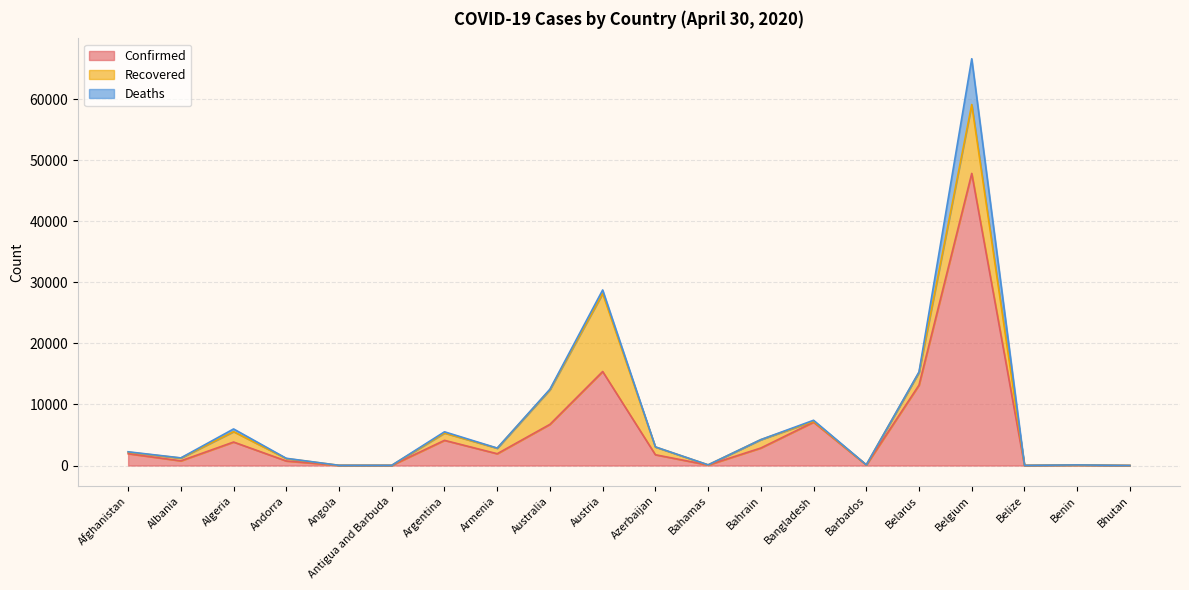

Reading right to left, list all the values displayed in this chart.

Confirmed: Bhutan=7	Benin=64	Belize=18	Belgium=47859	Belarus=13181	Barbados=80	Bangladesh=7103	Bahrain=2869	Bahamas=80	Azerbaijan=1766	Austria=15402	Australia=6746	Armenia=1932	Argentina=4127	Antigua and Barbuda=24	Angola=27	Andorra=743	Algeria=3848	Albania=766	Afghanistan=1939
Recovered: Bhutan=5	Benin=33	Belize=9	Belgium=11283	Belarus=2072	Barbados=39	Bangladesh=150	Bahrain=1370	Bahamas=23	Azerbaijan=1267	Austria=12779	Australia=5670	Armenia=900	Argentina=1192	Antigua and Barbuda=11	Angola=6	Andorra=398	Algeria=1702	Albania=455	Afghanistan=252
Deaths: Bhutan=0	Benin=1	Belize=2	Belgium=7501	Belarus=84	Barbados=6	Bangladesh=163	Bahrain=8	Bahamas=11	Azerbaijan=23	Austria=580	Australia=90	Armenia=30	Argentina=207	Antigua and Barbuda=3	Angola=2	Andorra=41	Algeria=444	Albania=30	Afghanistan=60